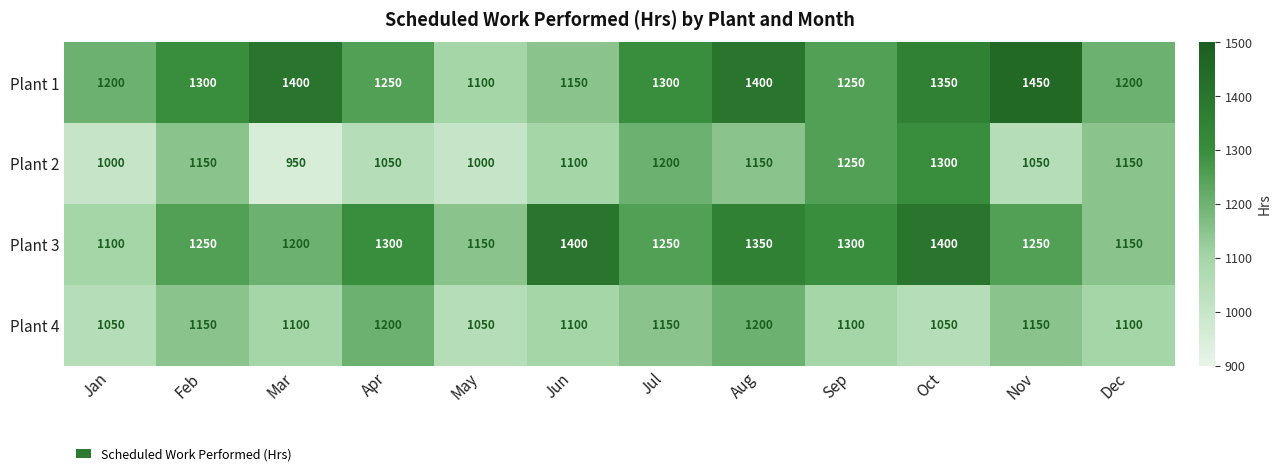

What is the average value of the Plant 4 series?

1117